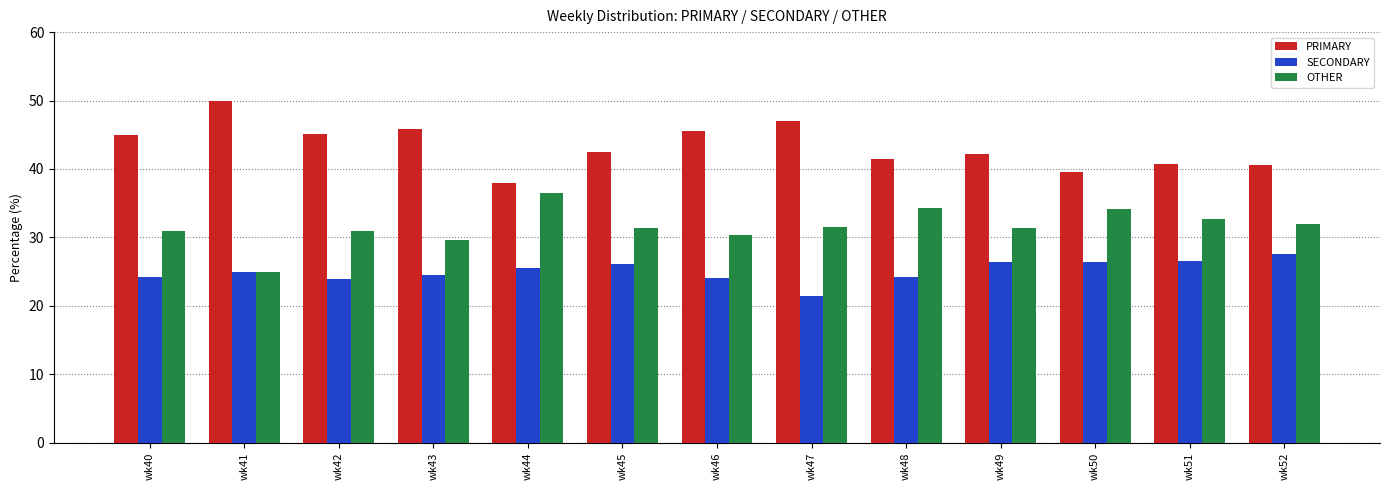

How many groups of bars are there?

13